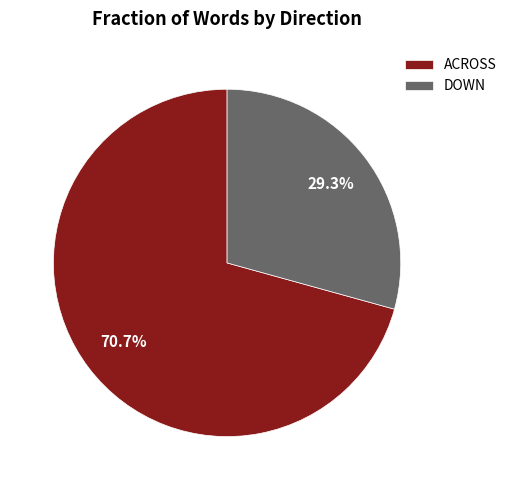

Is there a majority slice in this chart?

Yes